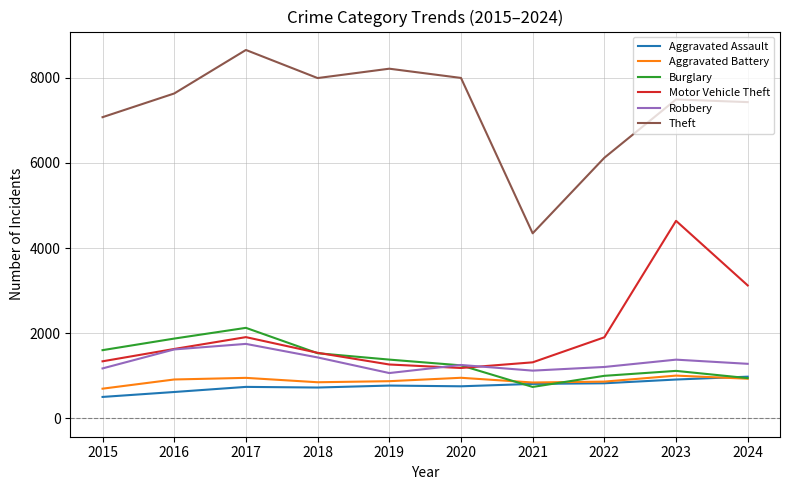

At which label does Robbery first exceed 1280?

2016